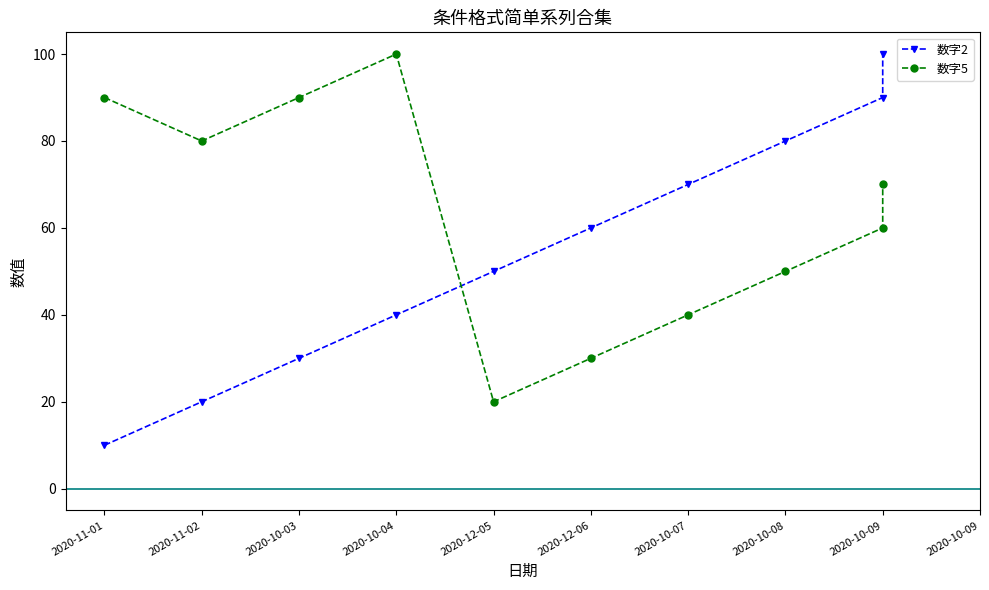

How many categories are shown in the chart?

10